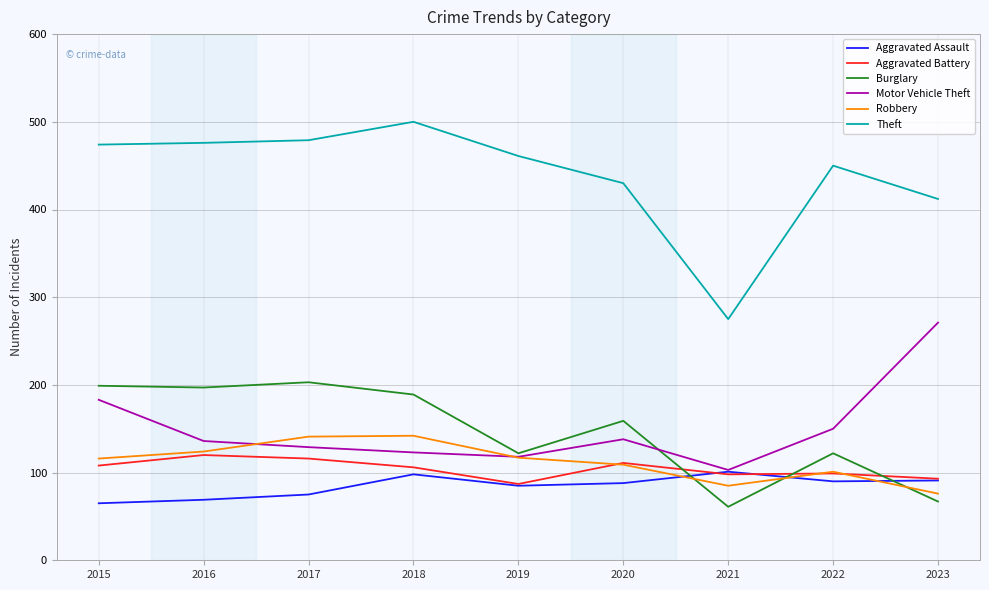

What is the greatest value displayed?

500